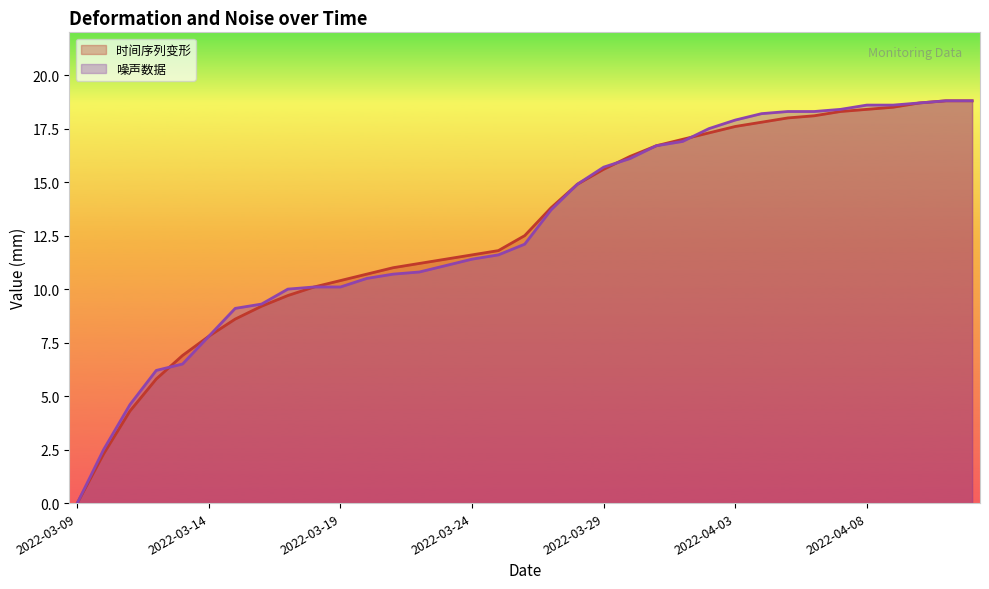

Reading left to right, list all the values displayed in this chart.

时间序列变形: 0.0	2.3	4.3	5.8	6.9	7.8	8.6	9.2	9.7	10.1	10.4	10.7	11.0	11.2	11.4	11.6	11.8	12.5	13.8	14.9	15.6	16.2	16.7	17.0	17.3	17.6	17.8	18.0	18.1	18.3	18.4	18.5	18.7	18.8	18.8
噪声数据: 0.0	2.5	4.6	6.2	6.5	7.8	9.1	9.3	10.0	10.1	10.1	10.5	10.7	10.8	11.1	11.4	11.6	12.1	13.7	14.9	15.7	16.1	16.7	16.9	17.5	17.9	18.2	18.3	18.3	18.4	18.6	18.6	18.7	18.8	18.8